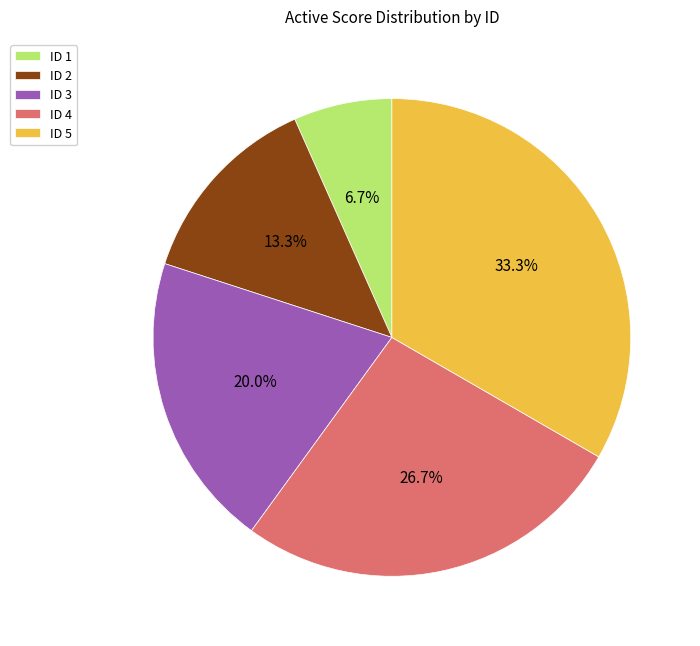

What percentage do ID 4 and ID 5 together represent?

60.0%